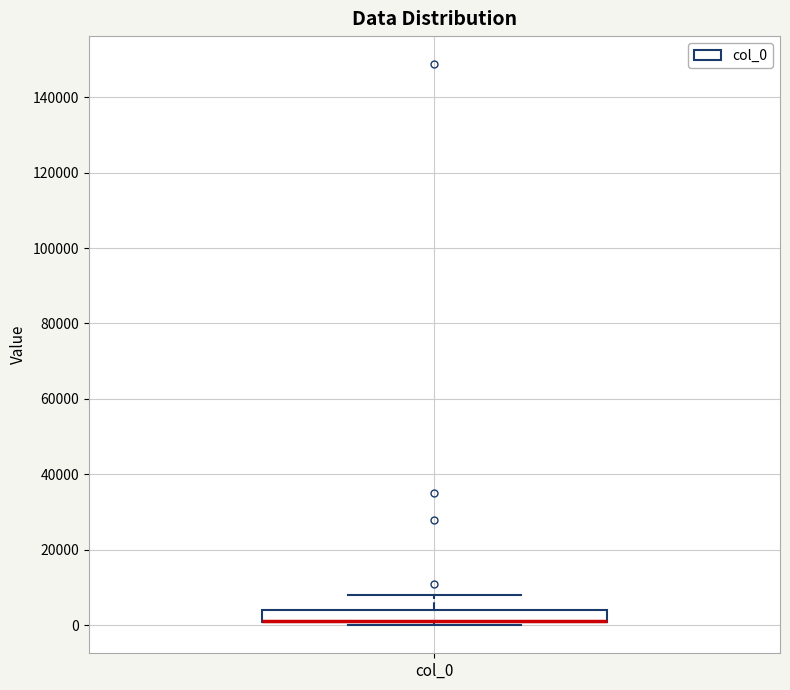

Read this box plot against the y-axis: the position of the median line, the range covered by the box, and the ends of both whiskers. The values are not printed on the chart, so give them approximately, as read against the axis.

median 2000 (drawn on the box's lower edge), box 0 to 4000, whiskers 0 (just below the box's lower edge) to 8000